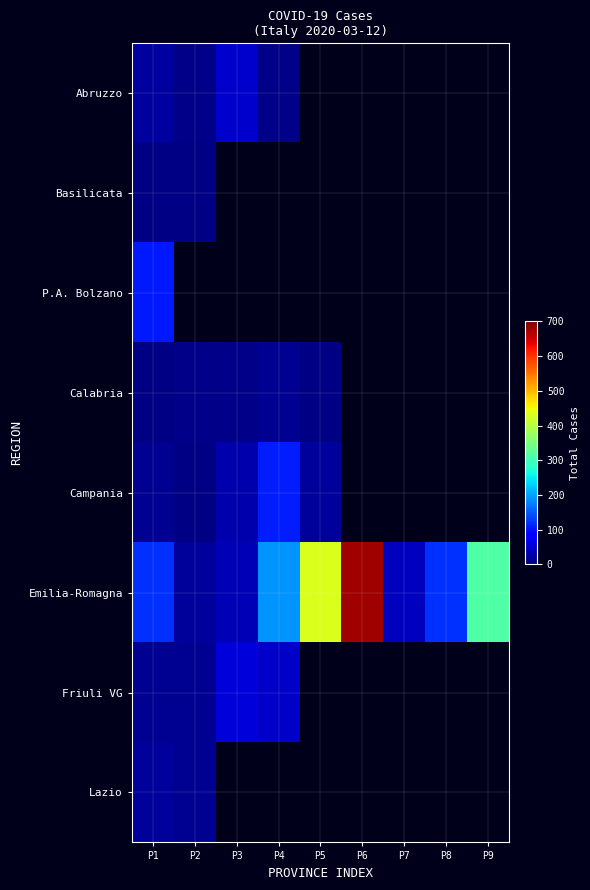

True or false: Abruzzo has a value of 20.0 at P1.

True